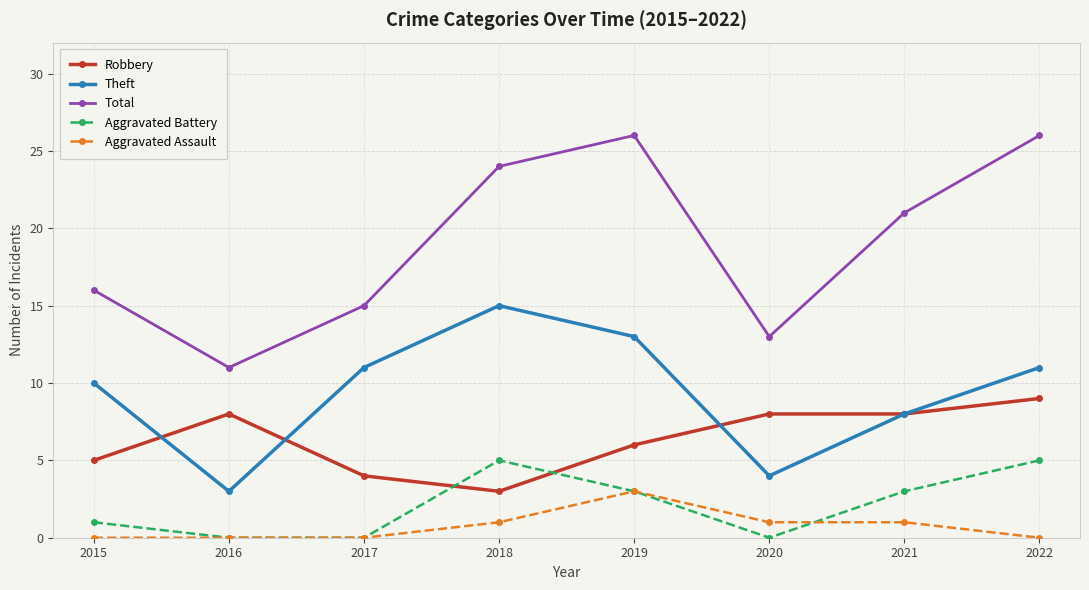

How many distinct data groups are displayed?

5